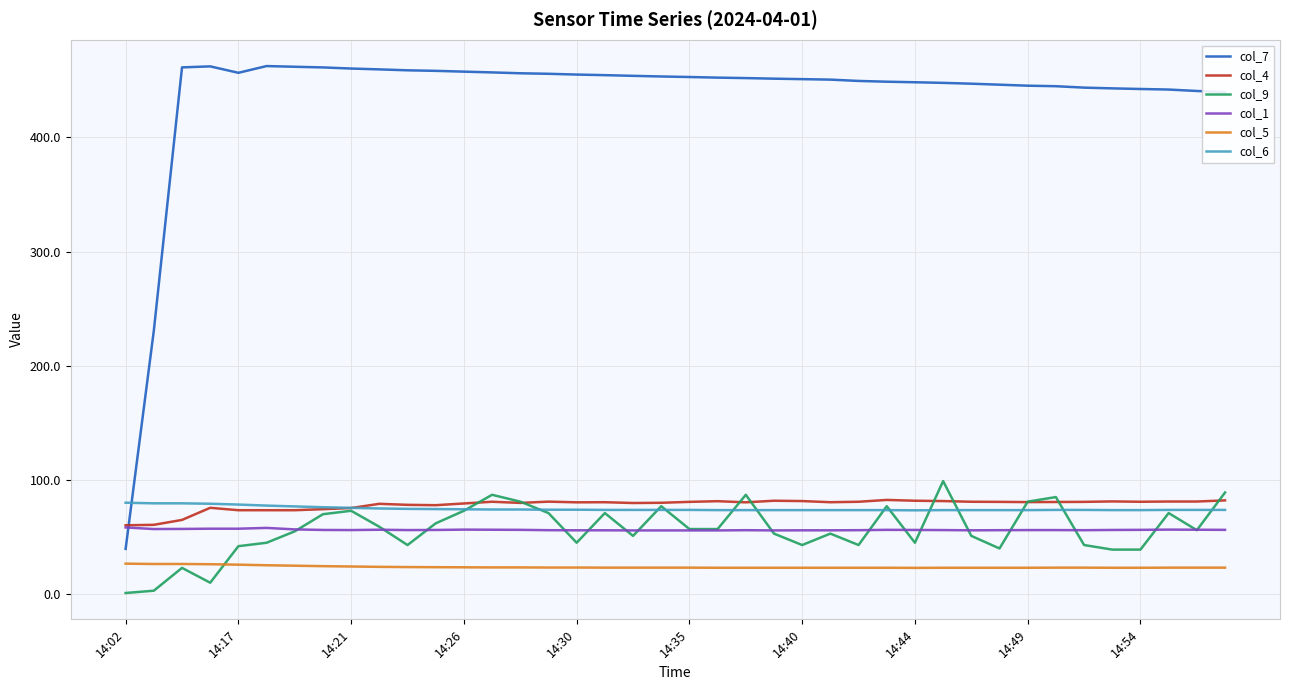

Which series has the widest spread of values?

col_7